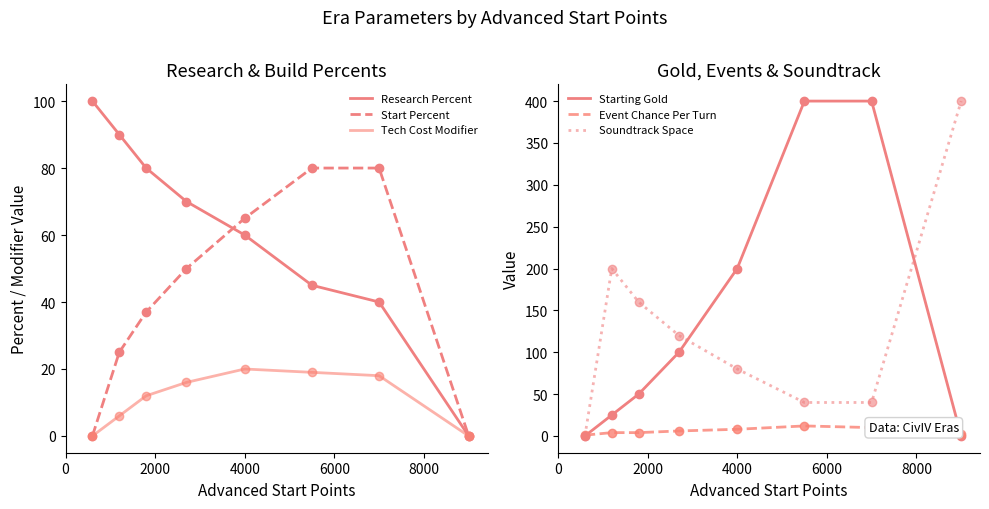

Is this an area chart (filled region under the line)?

No